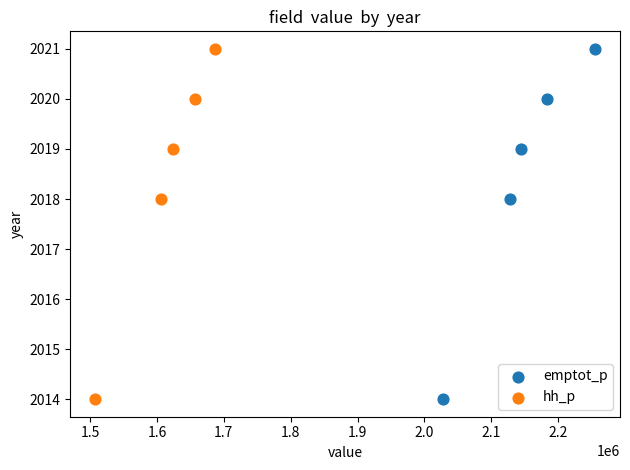

What are all the series names shown in the legend?

emptot_p, hh_p